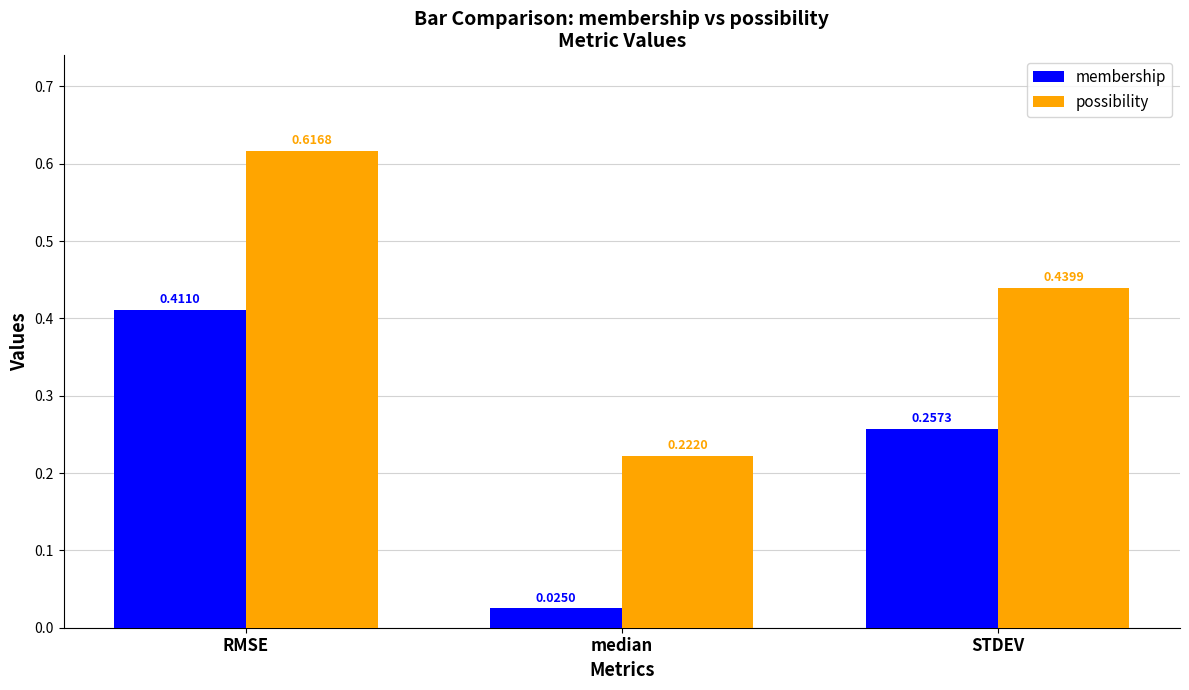

Which series changed the most between median and STDEV?

membership